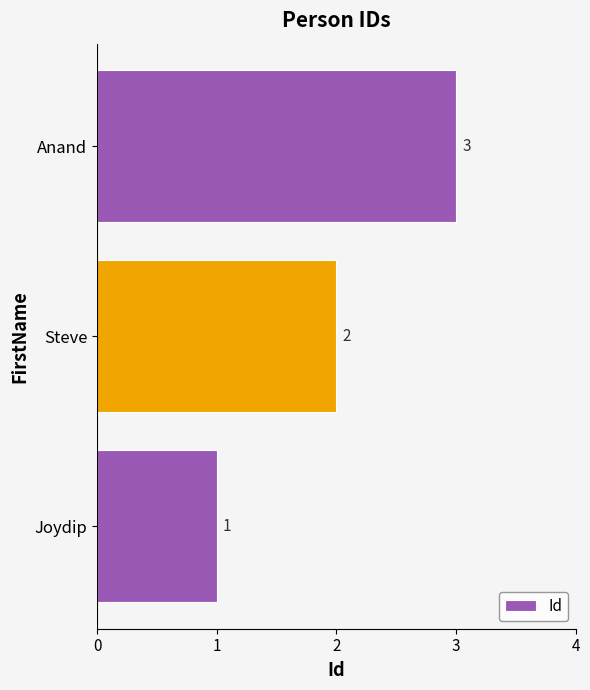

How many data points are less than 2?

1